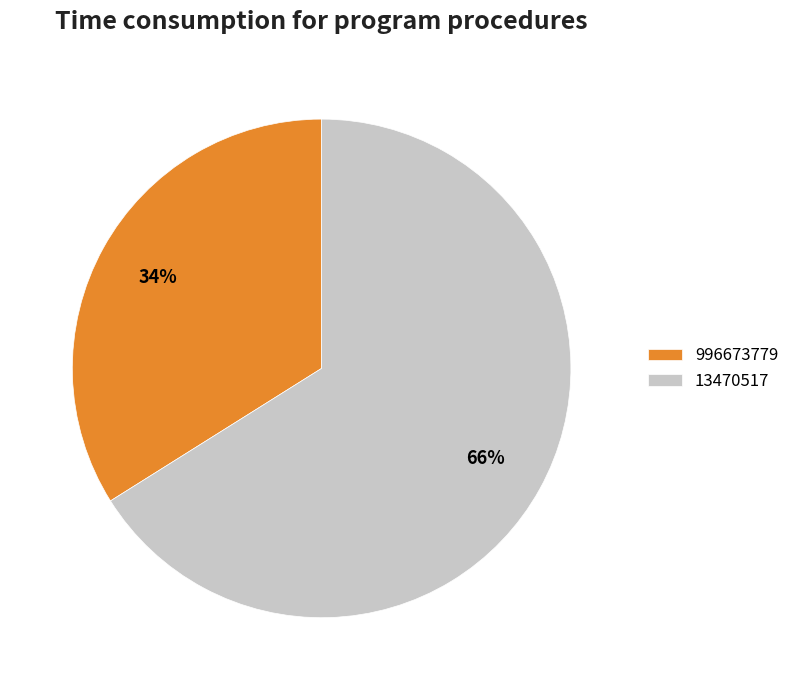

How many segments does this pie chart have?

2